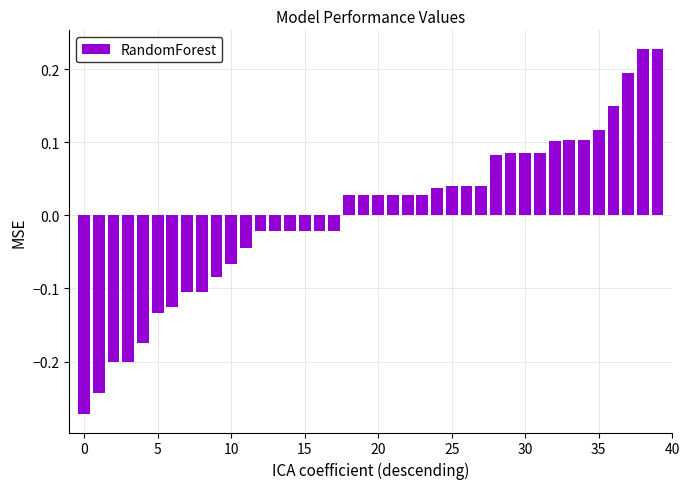

How many distinct data groups are displayed?

1